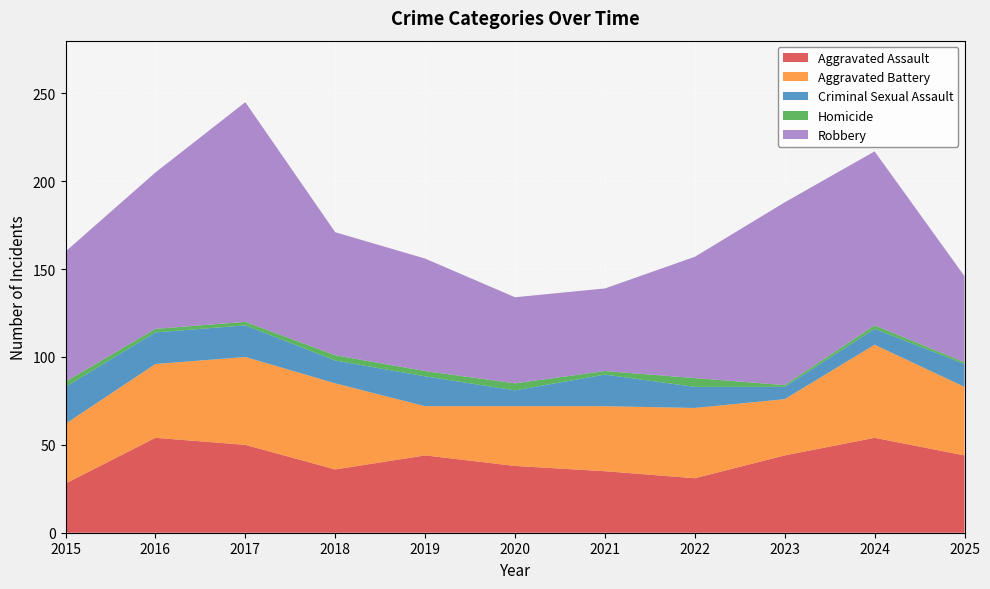

Reading left to right, list all the values displayed in this chart.

Aggravated Assault: 28	54	50	36	44	38	35	31	44	54	44
Aggravated Battery: 34	42	50	49	28	34	37	40	32	53	39
Criminal Sexual Assault: 21	18	18	13	17	9	18	12	7	9	13
Homicide: 3	2	2	3	3	4	2	5	1	2	1
Robbery: 74	89	125	70	64	49	47	69	104	99	49